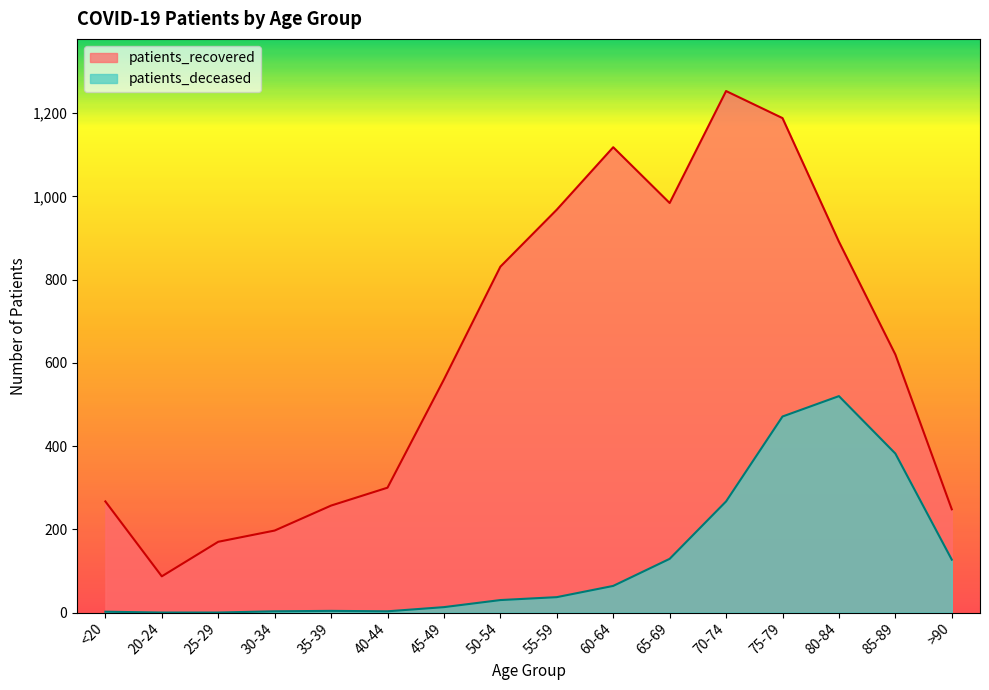

Which label corresponds to the smallest value in the chart?

20-24